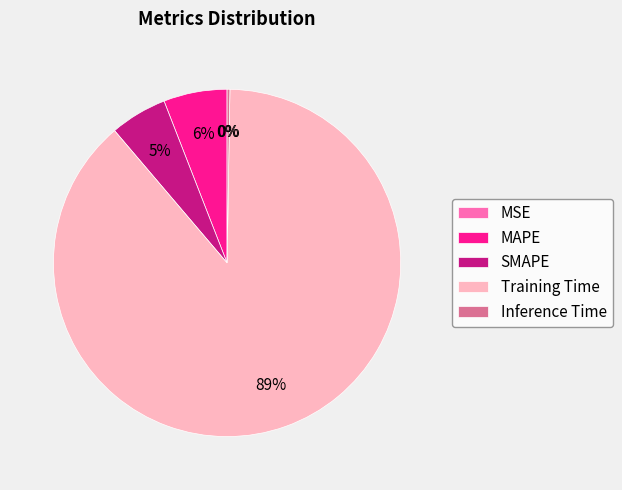

What is the change in value from Training Time to Inference Time?

-3.4